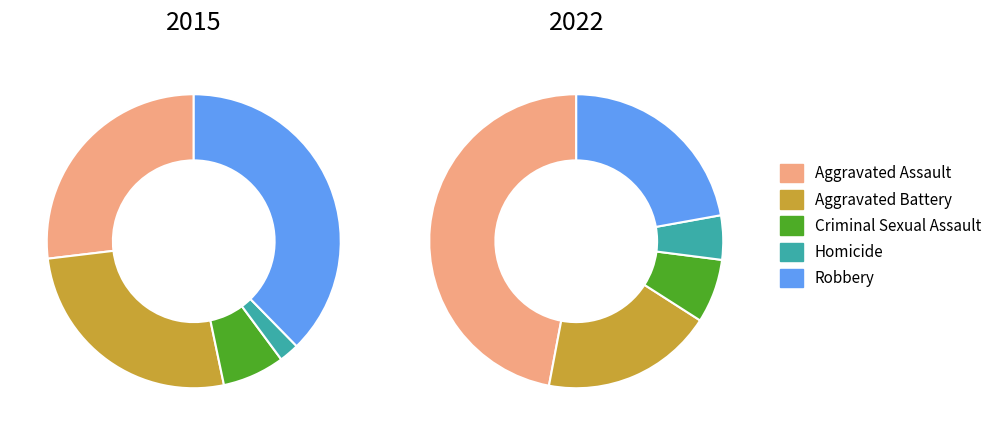

To the nearest percent, what percentage of the pie is values_2022?

26%